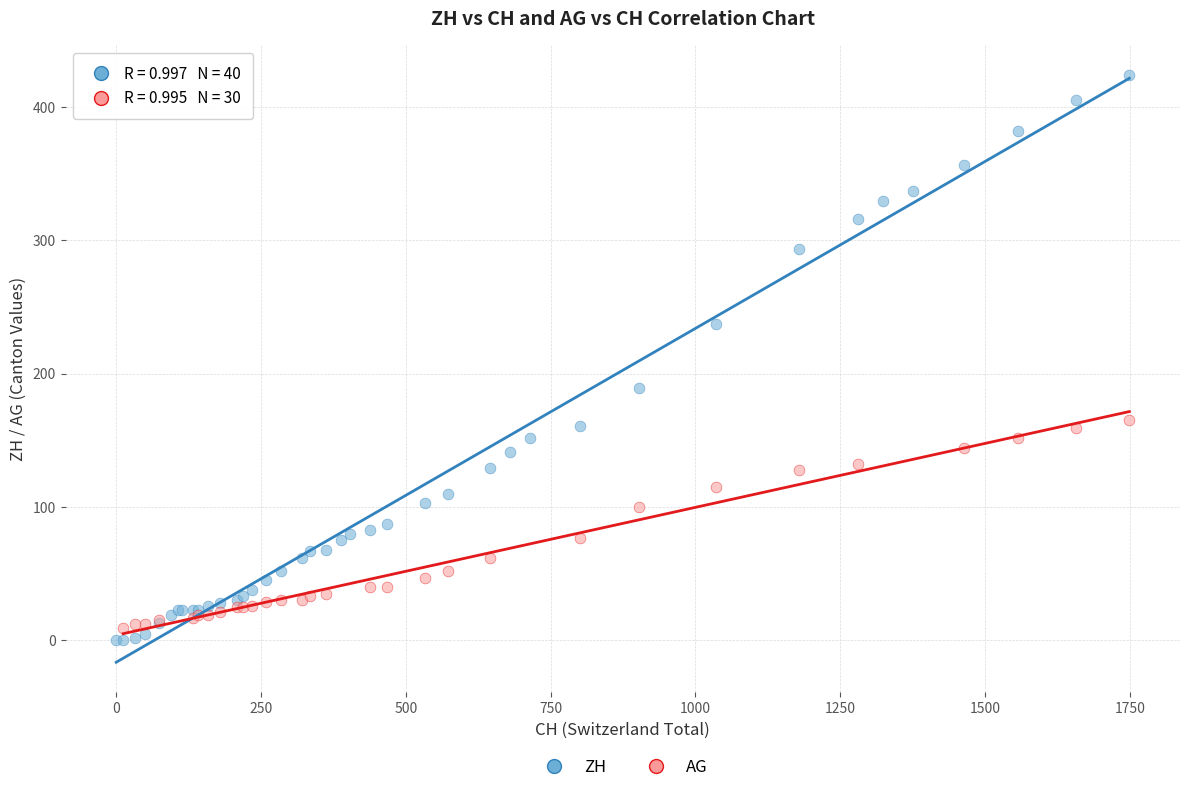

Which series contains the highest Y value?

ZH